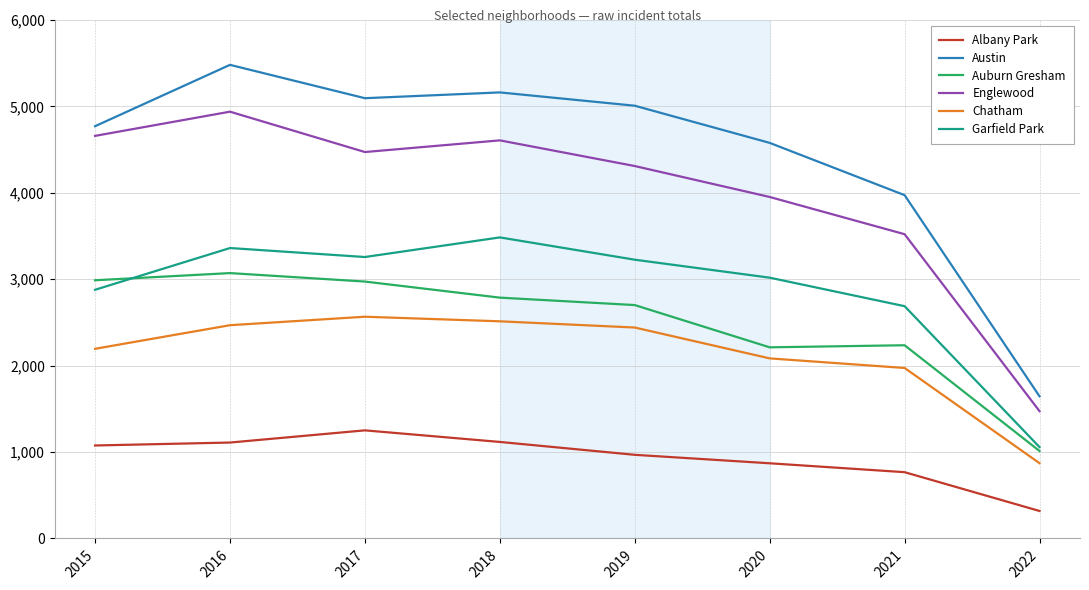

Which category has the lowest value across all series?

2022